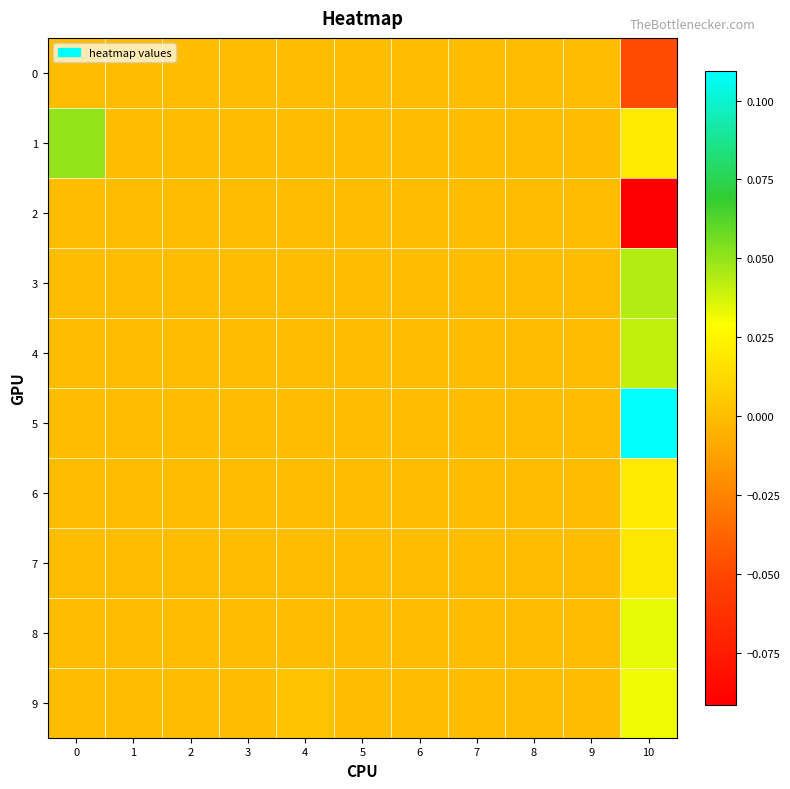

Reading left to right, list all the values displayed in this chart.

0: 0=0.0	1=0.0	2=0.0	3=0.0	4=0.0	5=0.0	6=0.0	7=0.0	8=0.0	9=0.0	10=-0.0
1: 0=0.1	1=0.0	2=0.0	3=0.0	4=0.0	5=0.0	6=0.0	7=0.0	8=0.0	9=0.0	10=0.0
2: 0=0.0	1=0.0	2=0.0	3=0.0	4=0.0	5=0.0	6=0.0	7=0.0	8=0.0	9=0.0	10=-0.1
3: 0=0.0	1=0.0	2=0.0	3=0.0	4=0.0	5=0.0	6=0.0	7=0.0	8=0.0	9=0.0	10=0.0
4: 0=0.0	1=0.0	2=0.0	3=0.0	4=0.0	5=0.0	6=0.0	7=0.0	8=0.0	9=0.0	10=0.0
5: 0=0.0	1=0.0	2=0.0	3=0.0	4=0.0	5=0.0	6=0.0	7=0.0	8=0.0	9=0.0	10=0.1
6: 0=0.0	1=0.0	2=0.0	3=0.0	4=0.0	5=0.0	6=0.0	7=0.0	8=0.0	9=0.0	10=0.0
7: 0=0.0	1=0.0	2=0.0	3=0.0	4=0.0	5=0.0	6=0.0	7=0.0	8=0.0	9=0.0	10=0.0
8: 0=0.0	1=0.0	2=0.0	3=0.0	4=0.0	5=0.0	6=0.0	7=0.0	8=0.0	9=0.0	10=0.0
9: 0=0.0	1=0.0	2=0.0	3=0.0	4=0.0	5=0.0	6=0.0	7=0.0	8=0.0	9=0.0	10=0.0